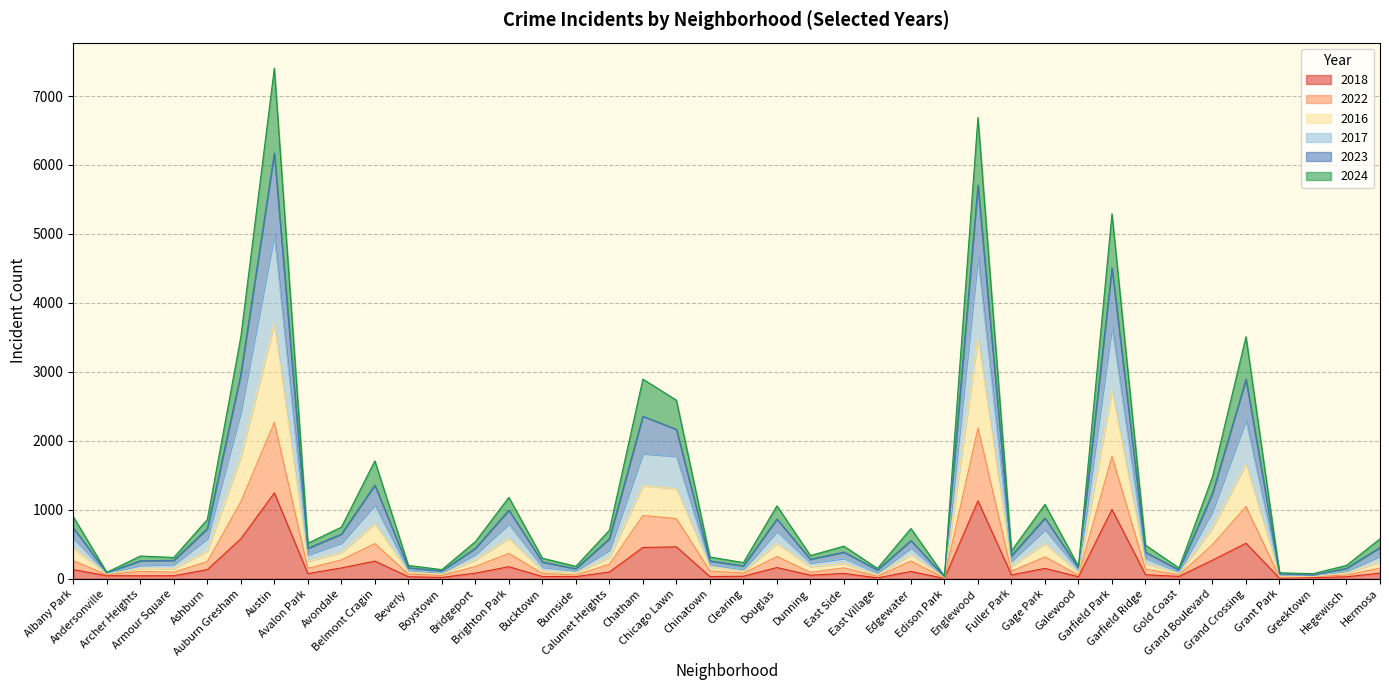

Which category has the lowest value in the 2022 series?

Edison Park